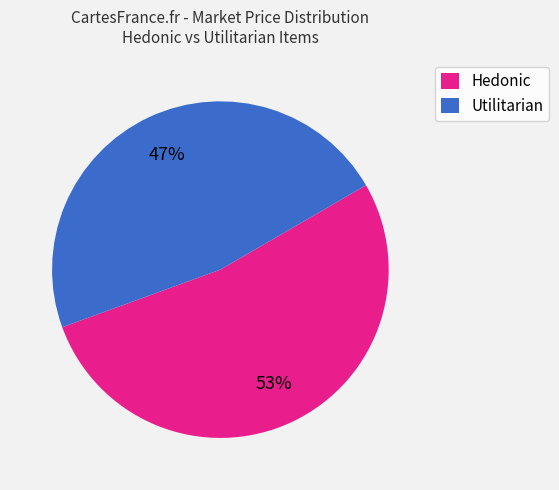

Approximately how many times larger is the value at Hedonic compared to Utilitarian?

1.1